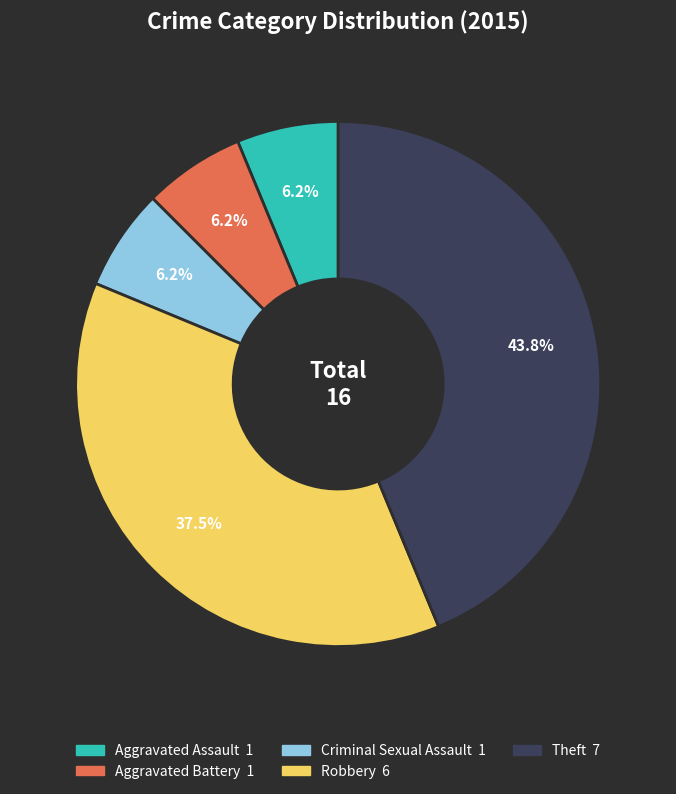

What is the ratio of the value at Aggravated Assault to the value at Criminal Sexual Assault?

1.0